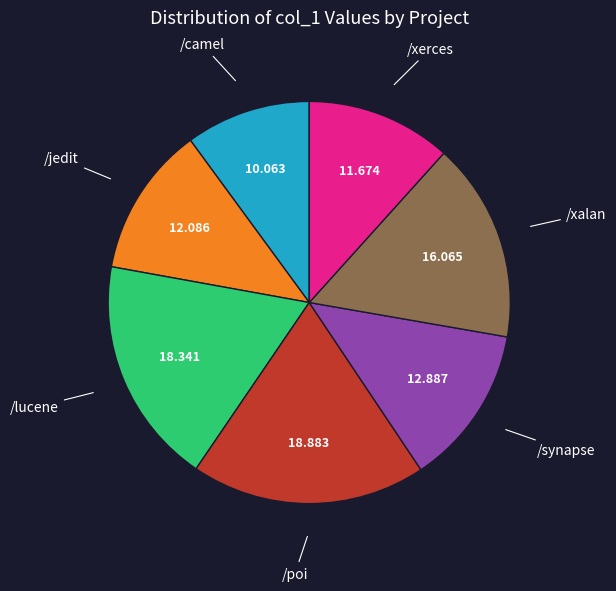

Is there a majority slice in this chart?

No